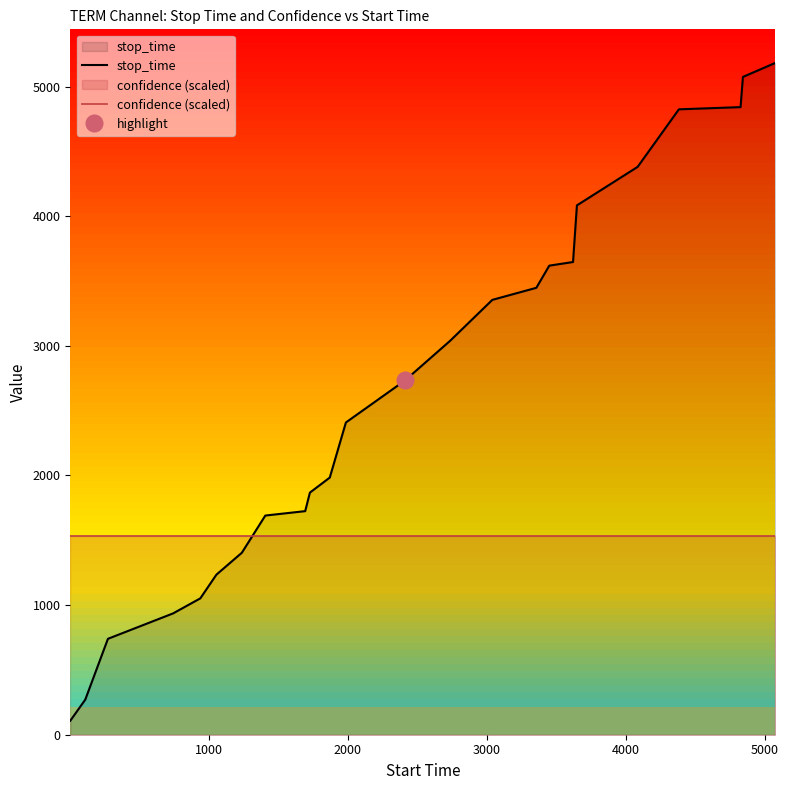

List the series in order of their overall mean, highest first.

stop_time, confidence (scaled)